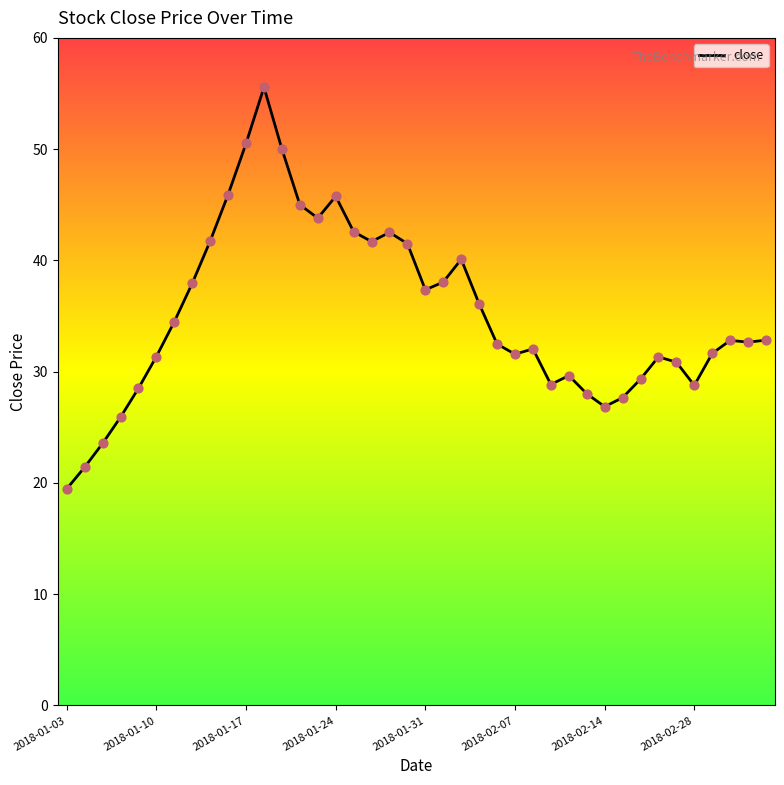

What is the difference between the maximum and minimum values?

36.1